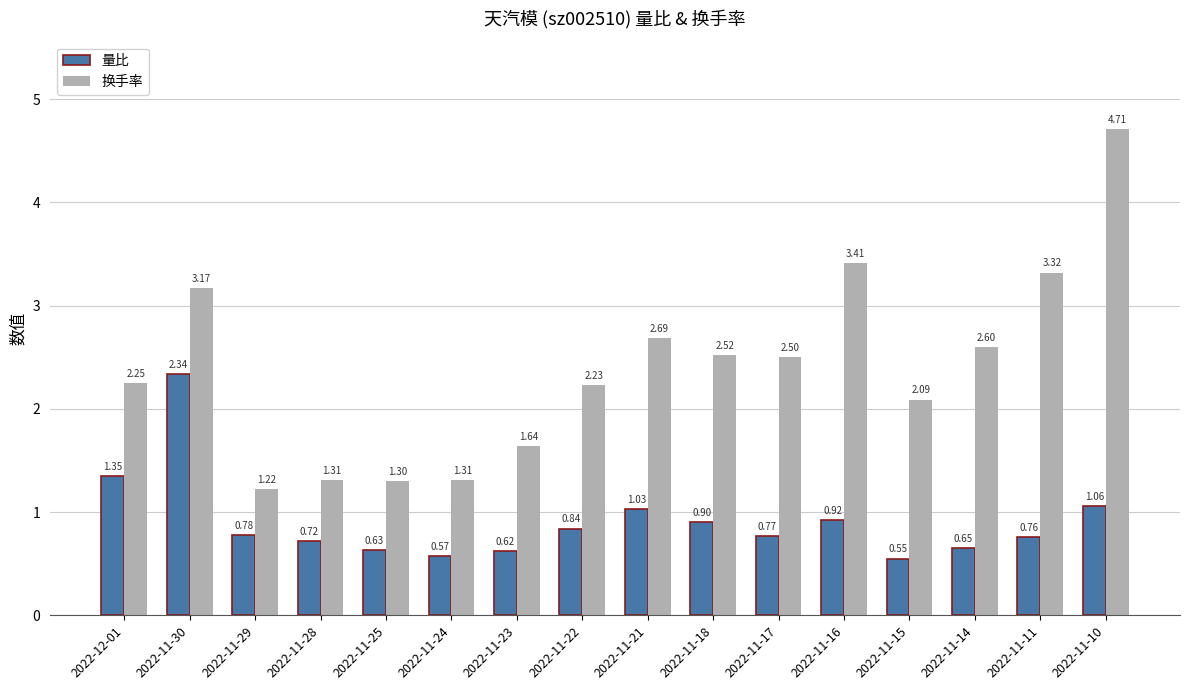

At how many categories does at least one series exceed 3?

4